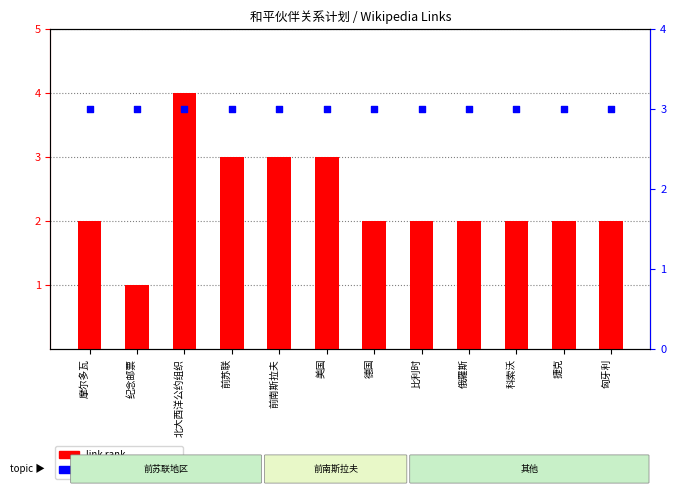

Which series contains the highest Y value?

link rank